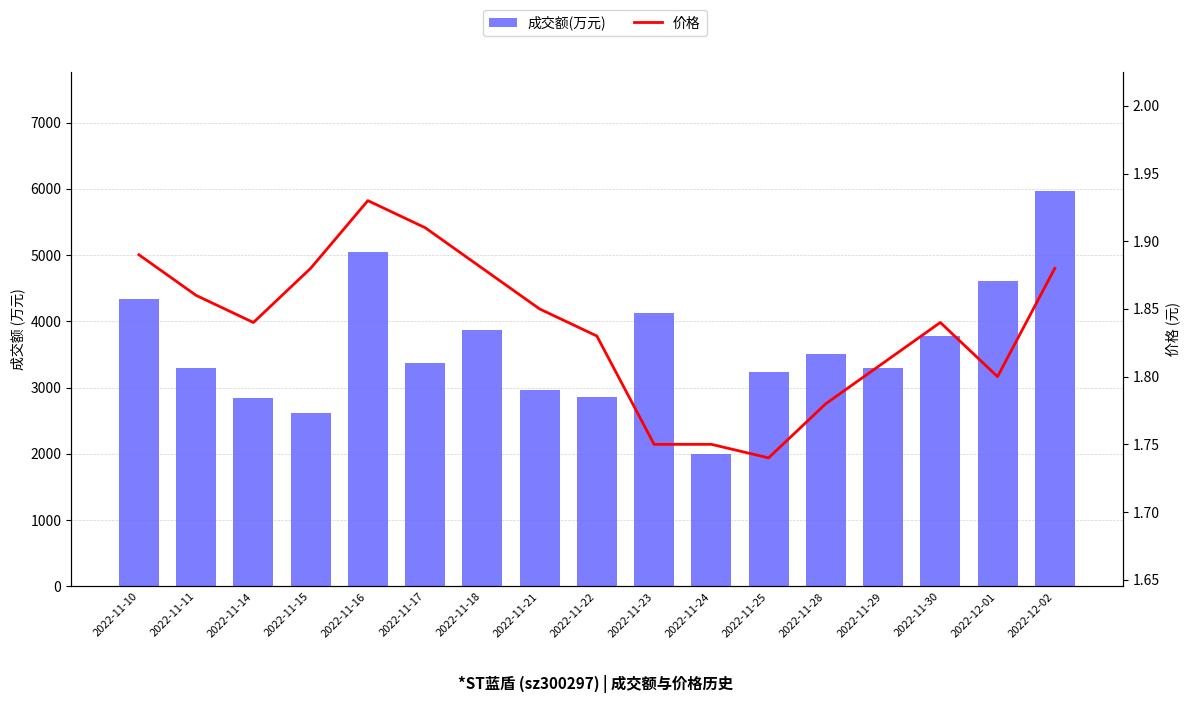

What is the difference between the second highest and minimum values in the 价格 series?

0.2